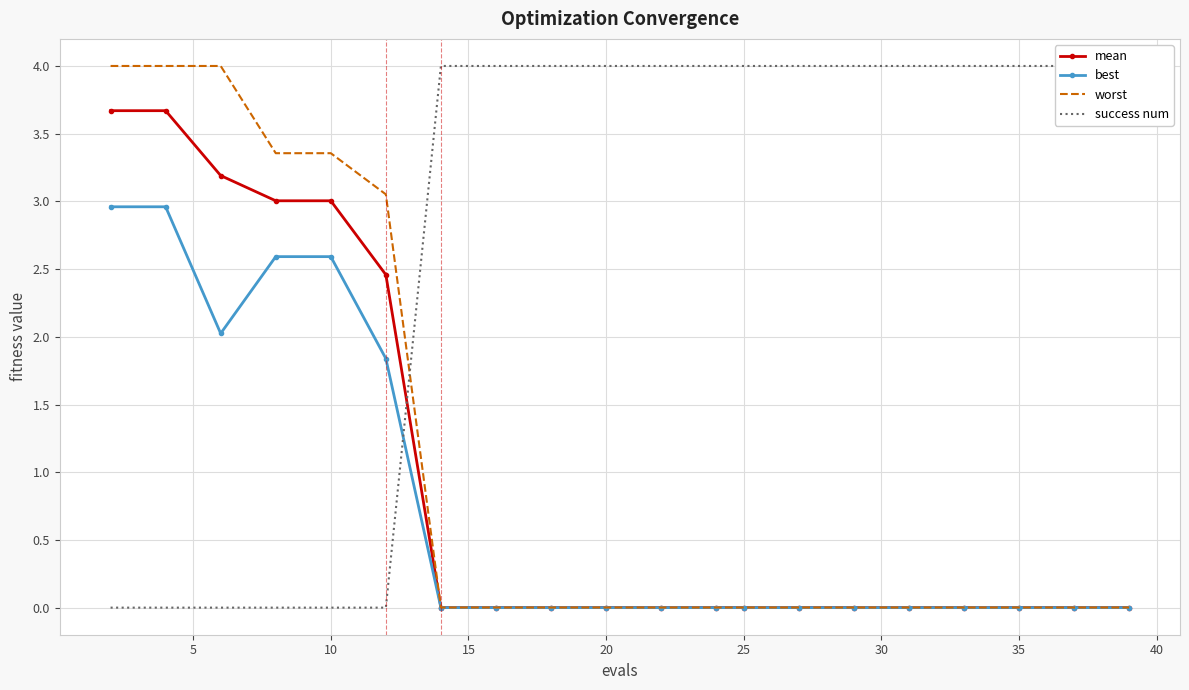

Does the chart have visible grid lines?

Yes